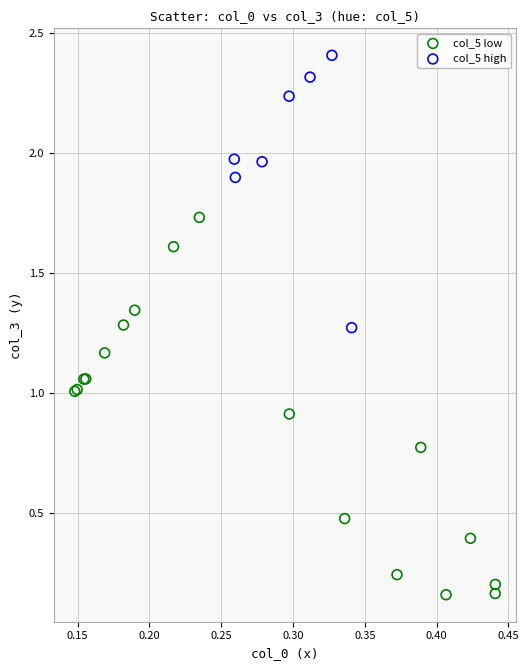

What are all the series names shown in the legend?

col_5 low, col_5 high